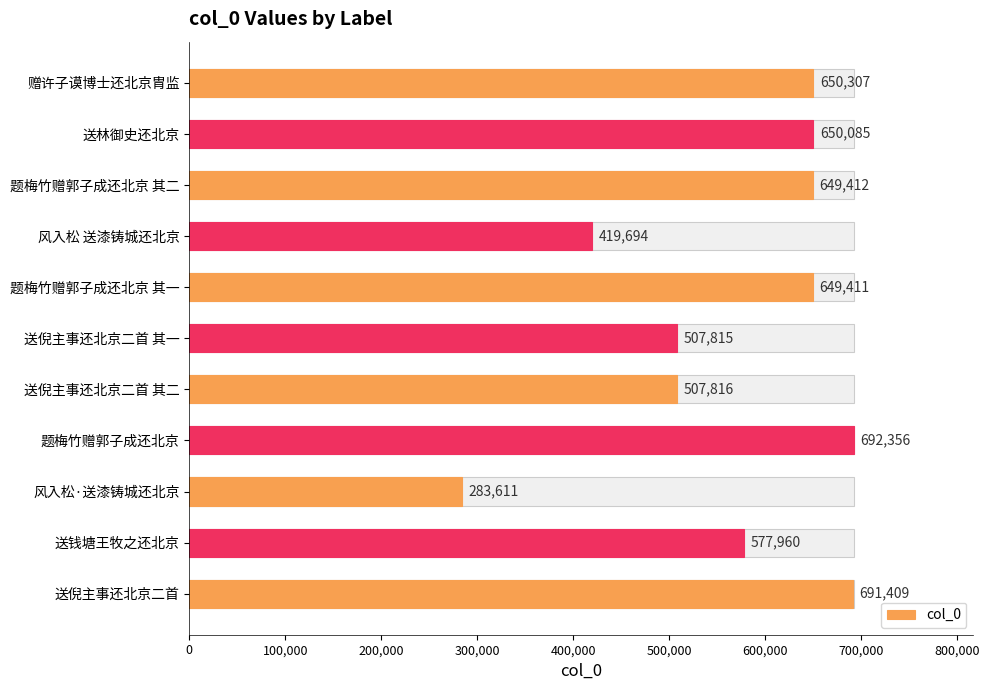

Count the number of categories in the chart.

11